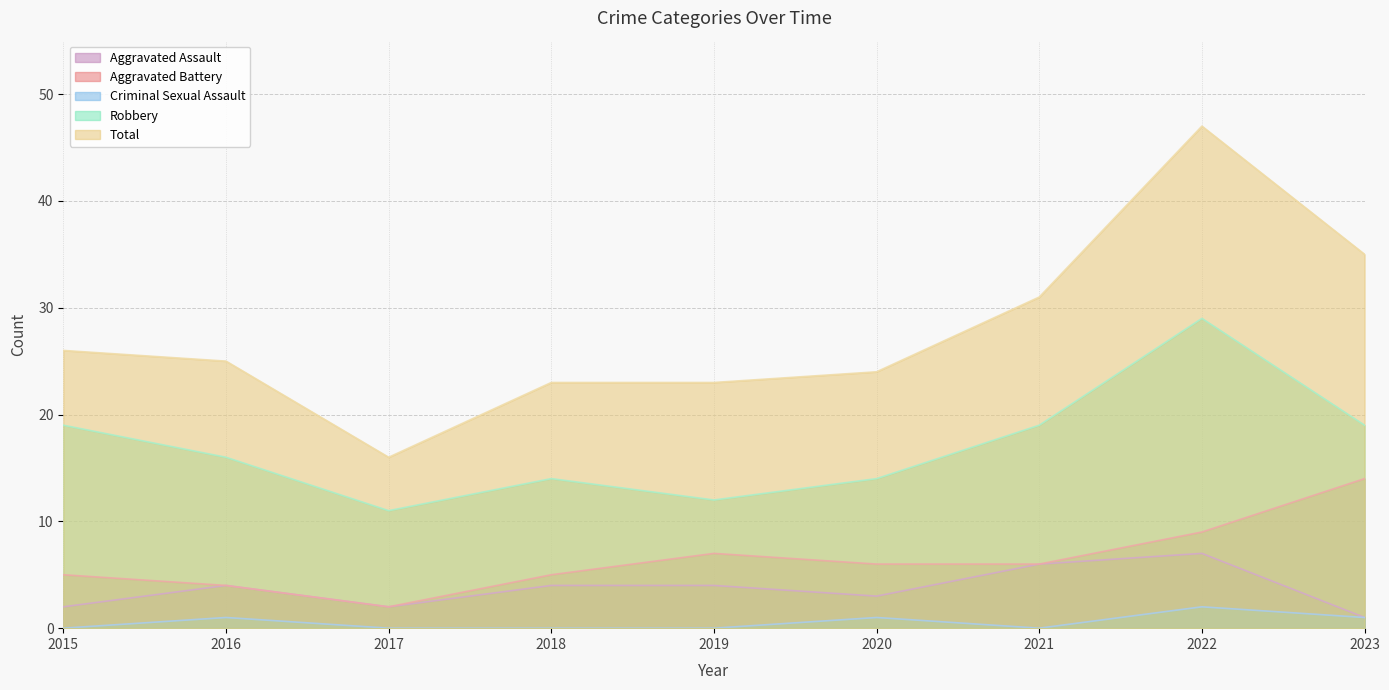

What is the spread (max minus min) of values at 2015?

26